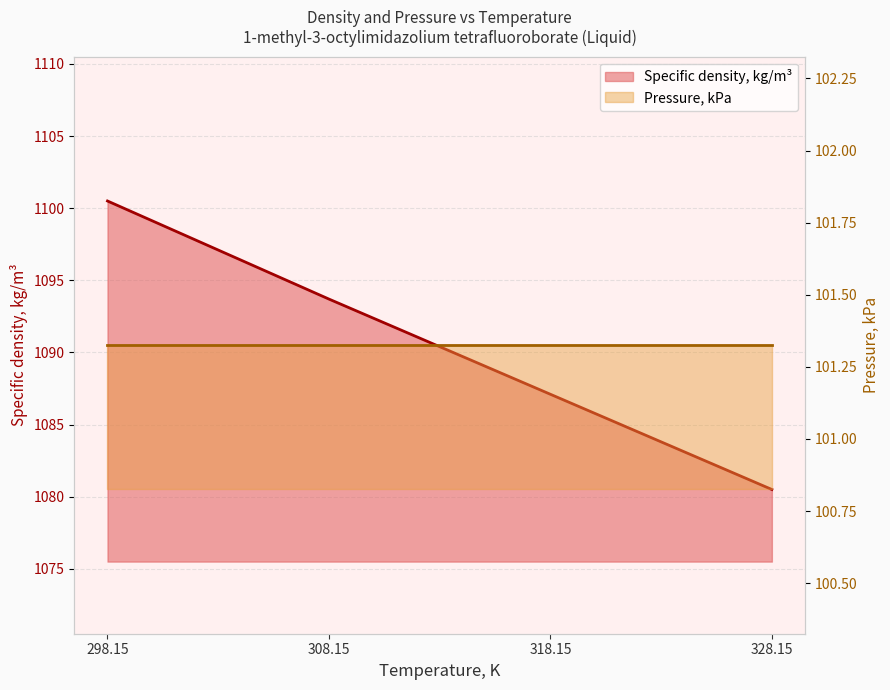

What is the label of the 1st point from the right?

328.15